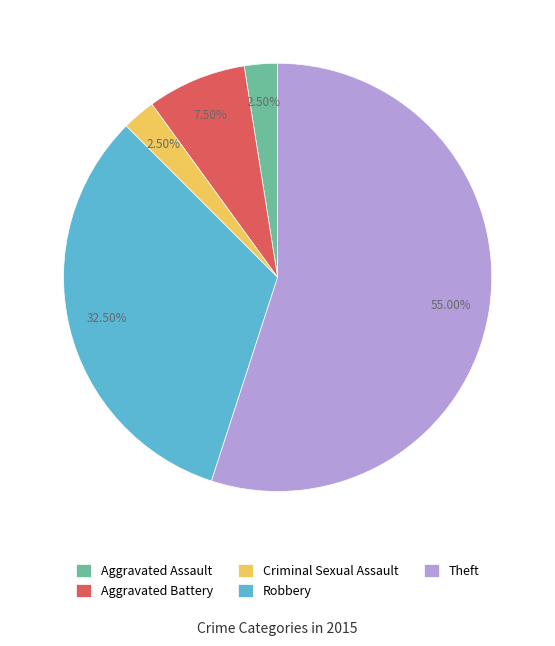

Count the number of slices in the pie.

5